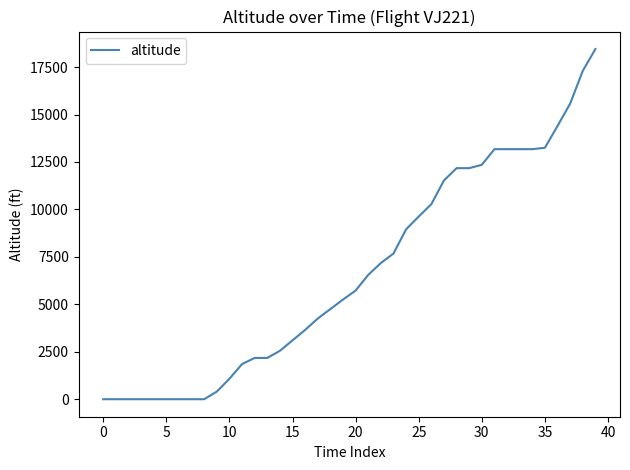

How many lines are shown in the chart?

1